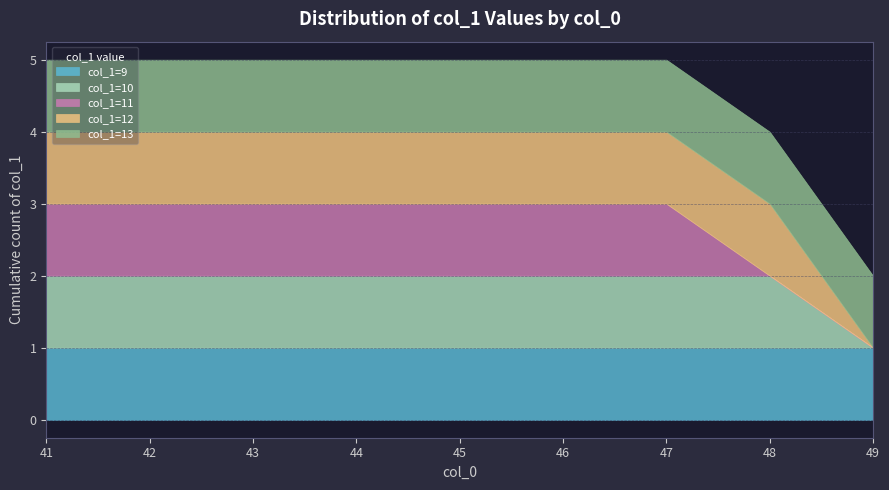

Does the chart have visible grid lines?

Yes